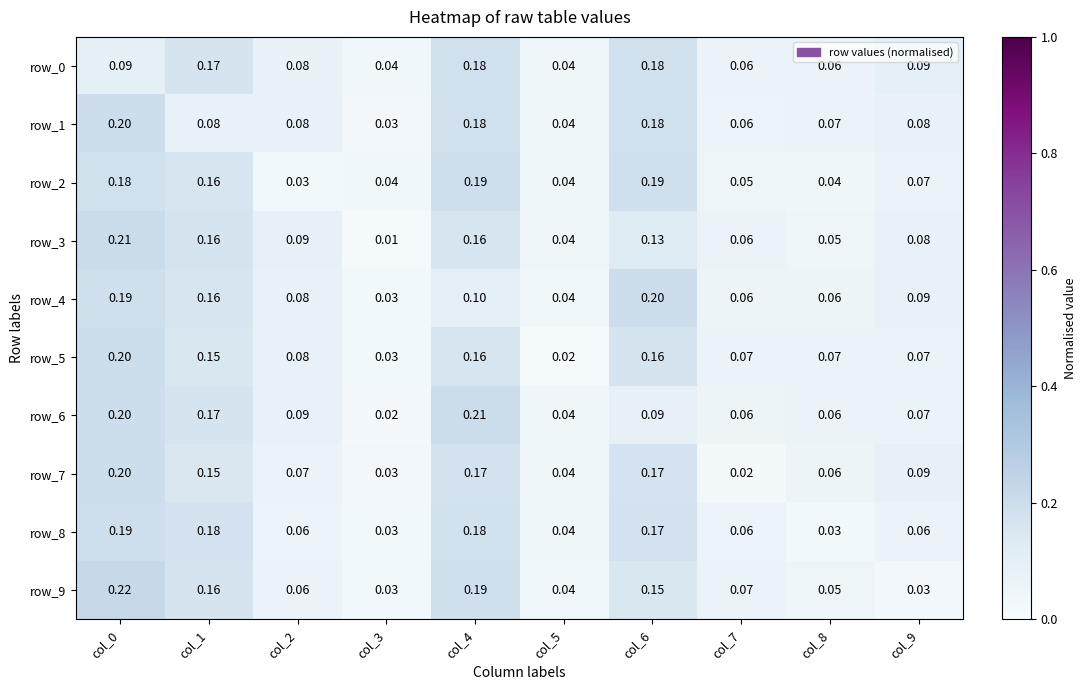

Is the value of row_3 at col_0 greater than the value of row_9 at col_2?

Yes